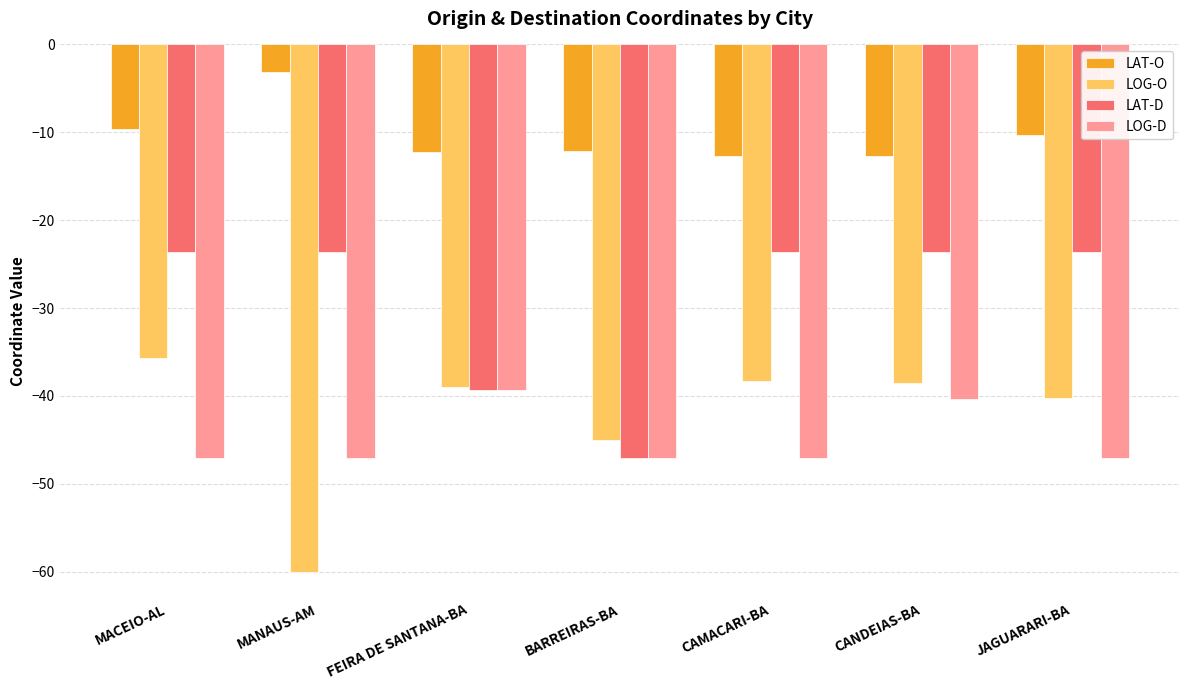

What are all the series names shown in the legend?

LAT-O, LOG-O, LAT-D, LOG-D